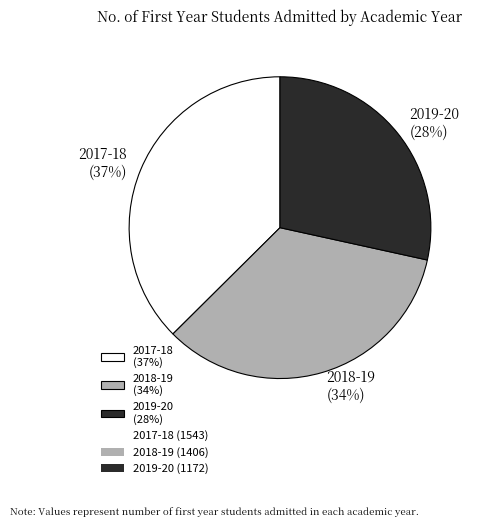

Is there any slice that represents more than half of the pie?

No